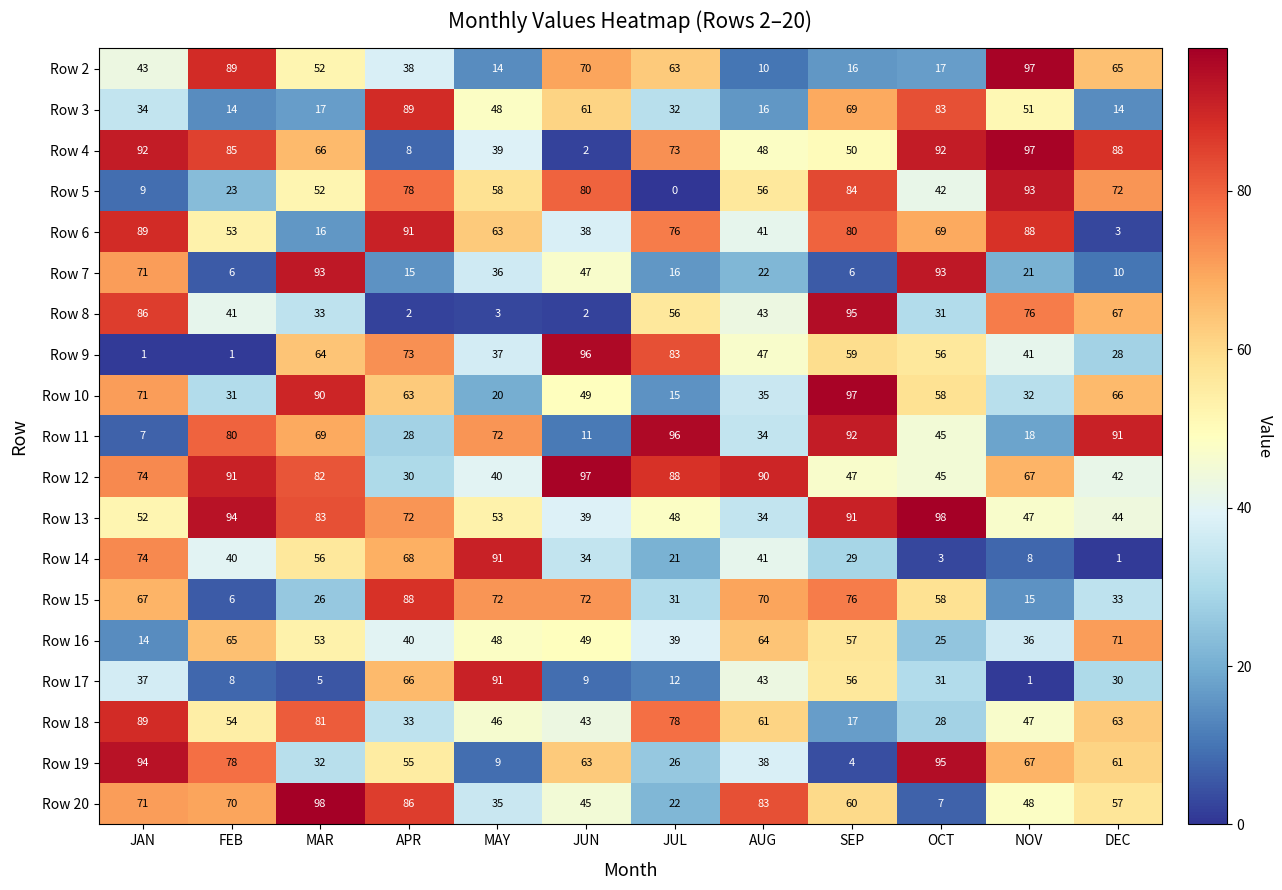

Between JAN and FEB, which series saw the biggest shift?

Row 11